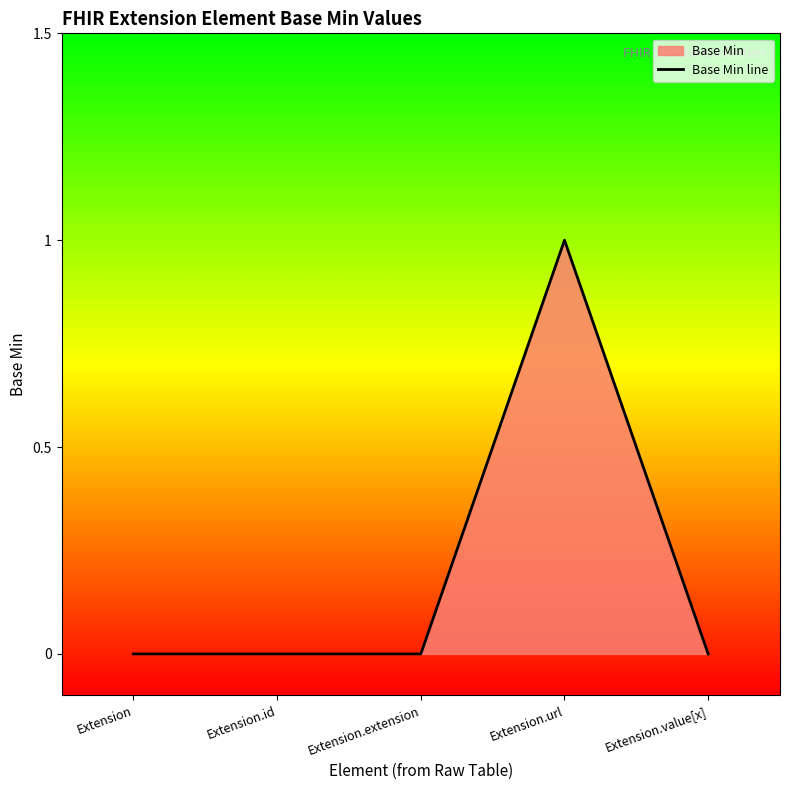

True or false: the data has more than 2 interior local peaks.

False